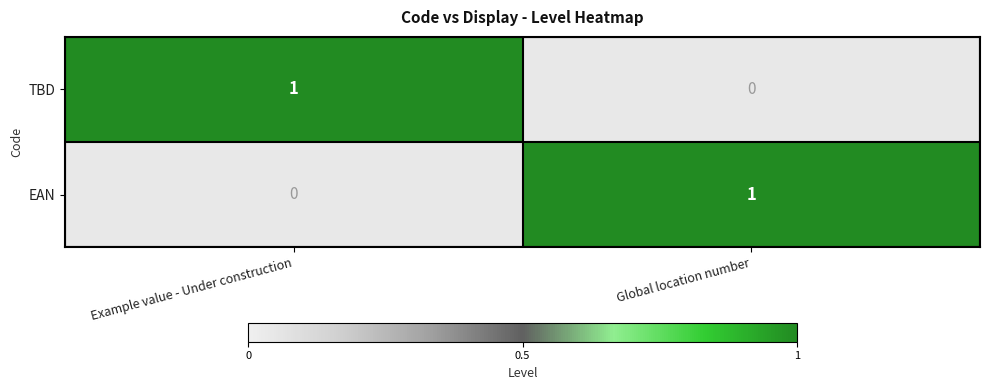

The TBD series shows 1 at Example value - Under construction. True or false?

True